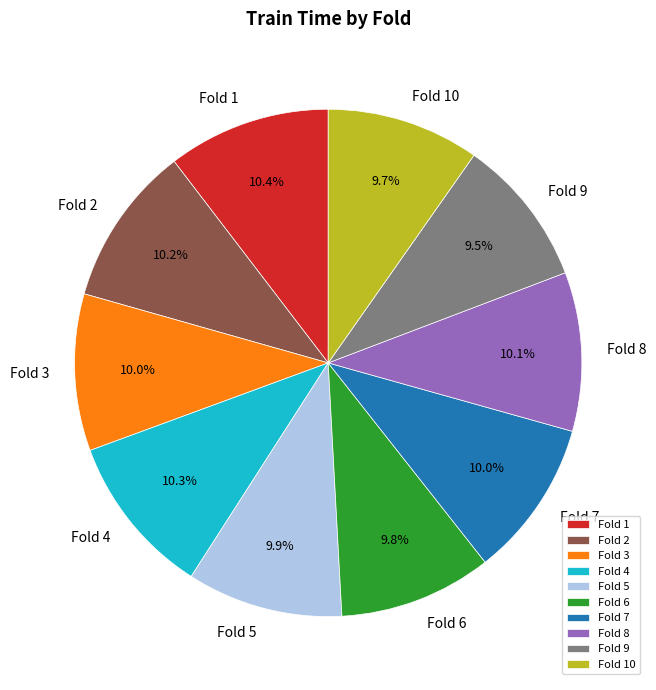

How many slices are in this pie chart?

10